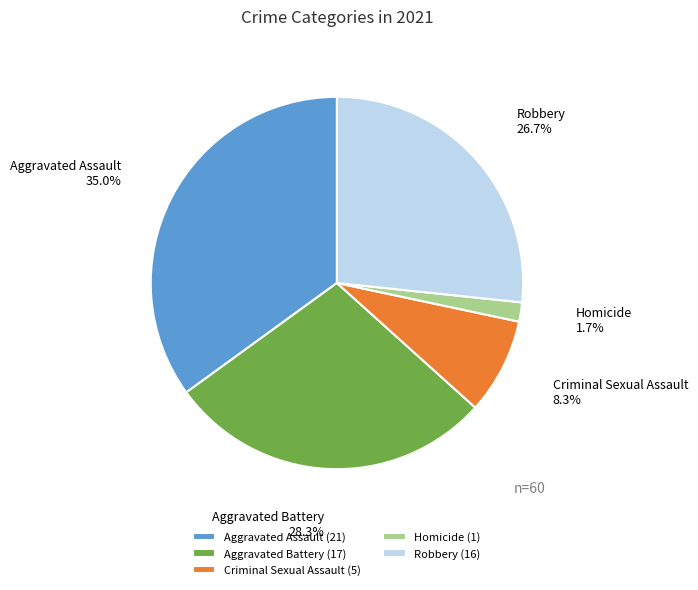

Which category has the smallest portion of the pie?

Homicide